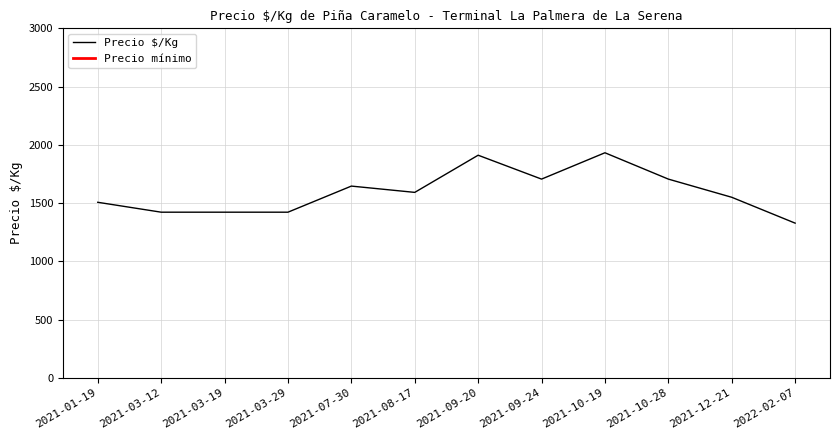

What is the minimum value for Precio $/Kg?

1328